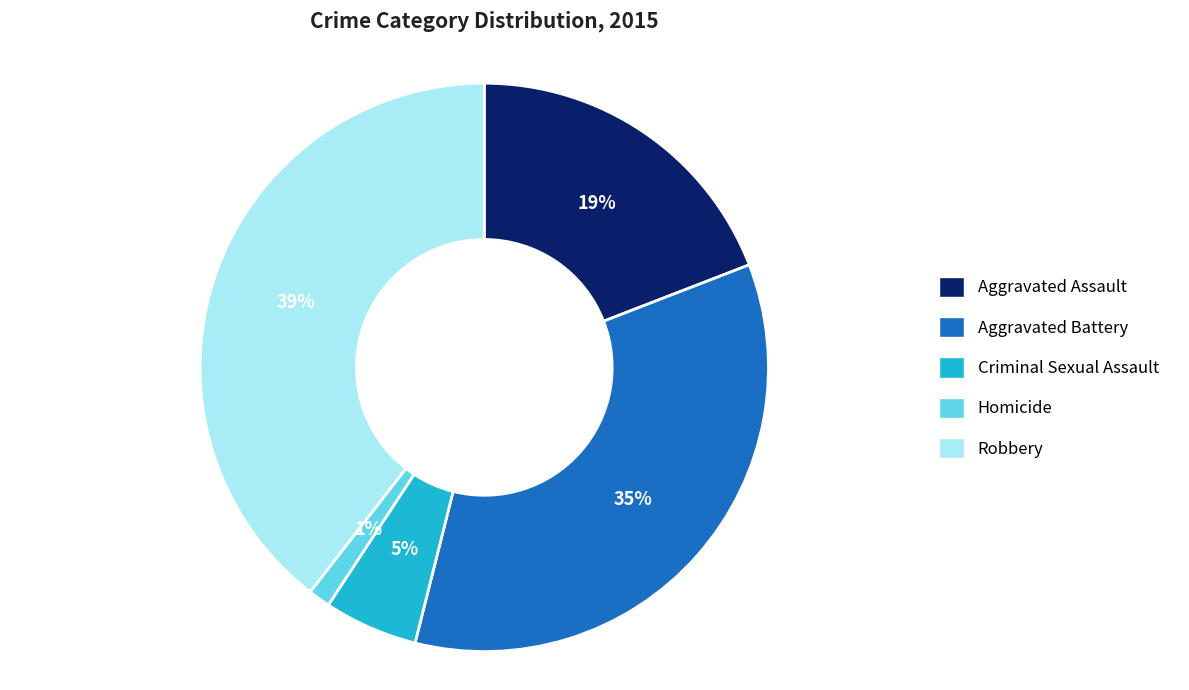

Does any single category account for the majority?

No